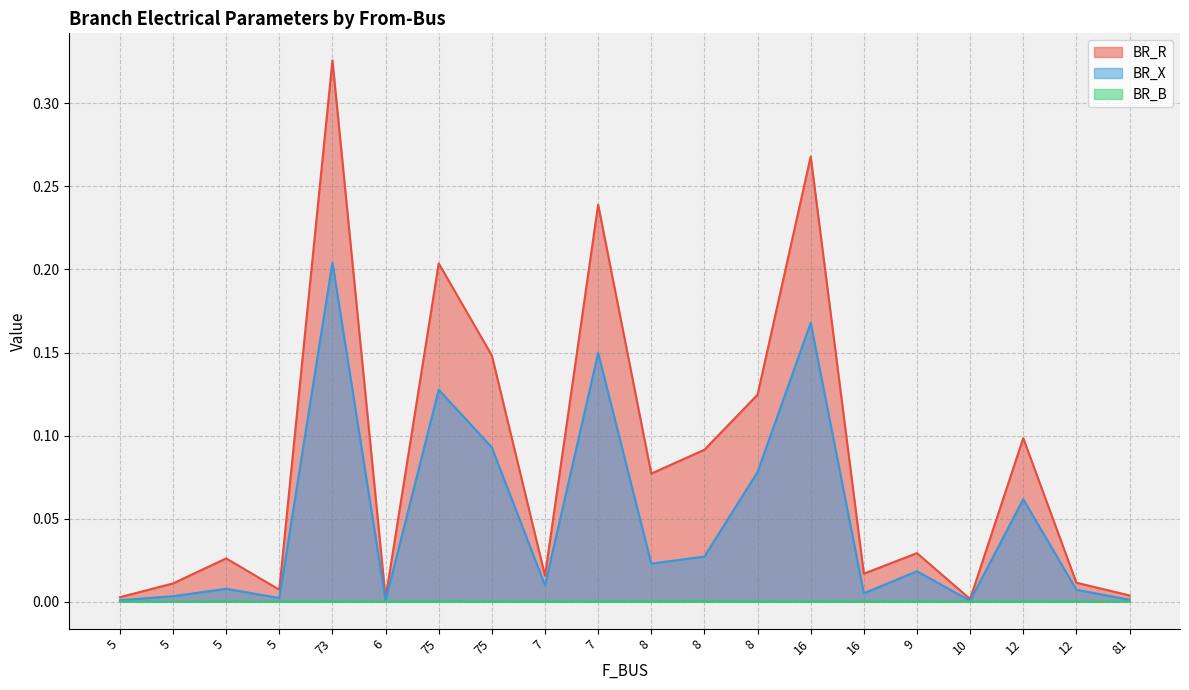

At which label is BR_B closest to 0?

12